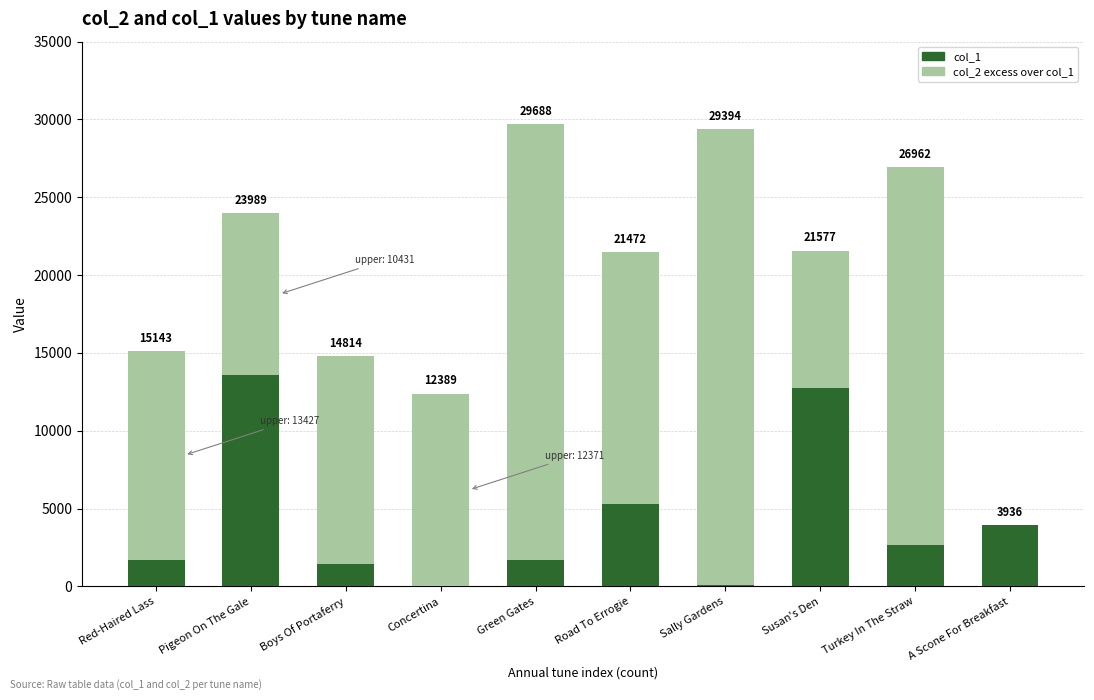

Does the chart contain stacked bars?

Yes